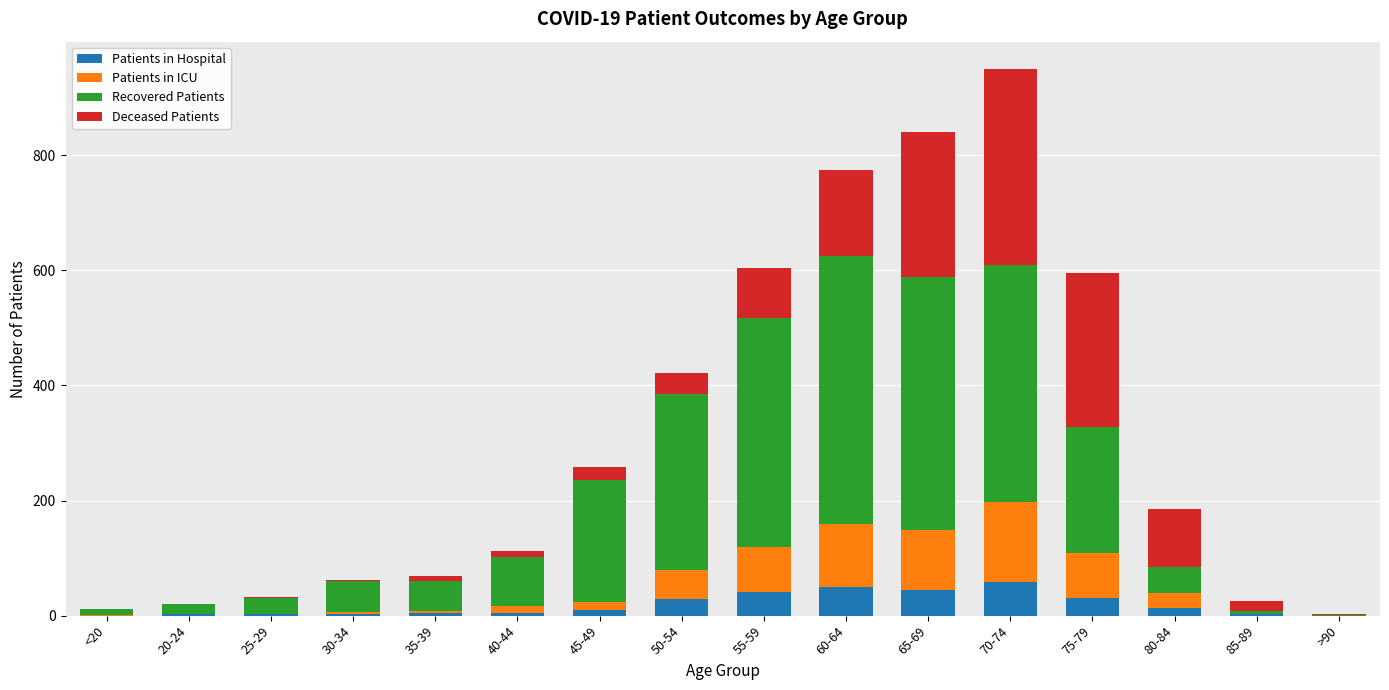

What is the highest value of the Patients in Hospital series?

59